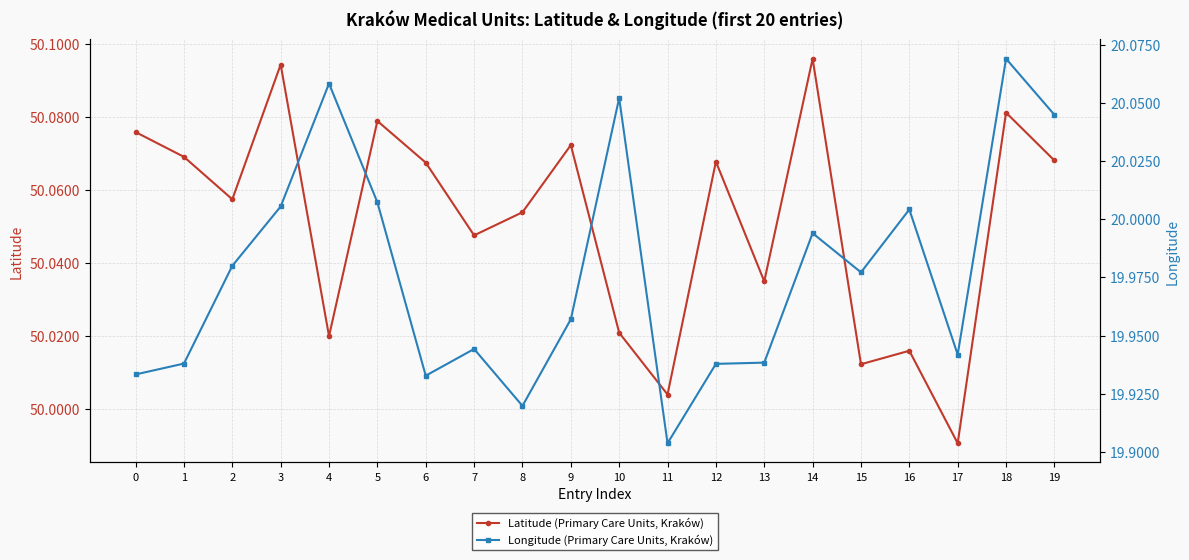

Rank the series at 17 from lowest to highest value.

Longitude (Primary Care Units, Kraków), Latitude (Primary Care Units, Kraków)